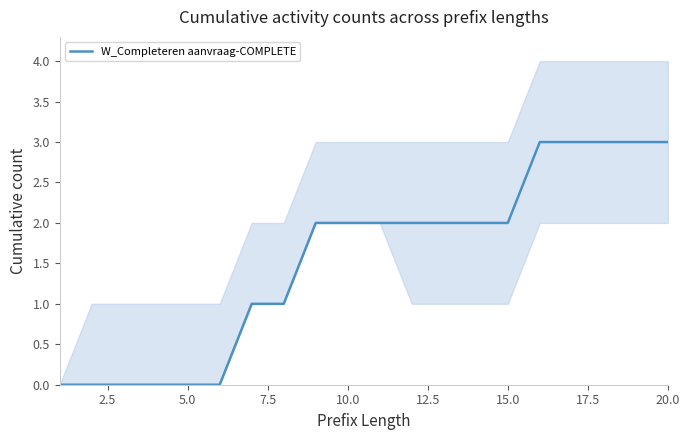

The W_Completeren aanvraag-COMPLETE series shows 1 at 20.0. True or false?

False